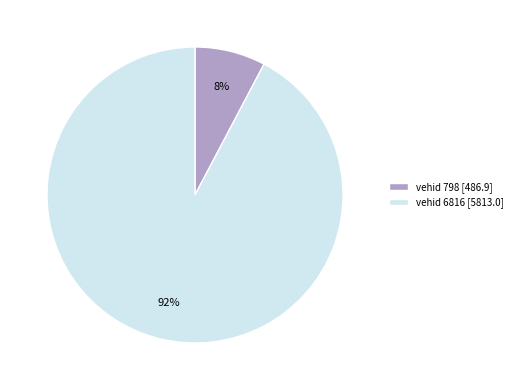

Which slice represents more than half of the pie?

vehid 6816 [5813.0]